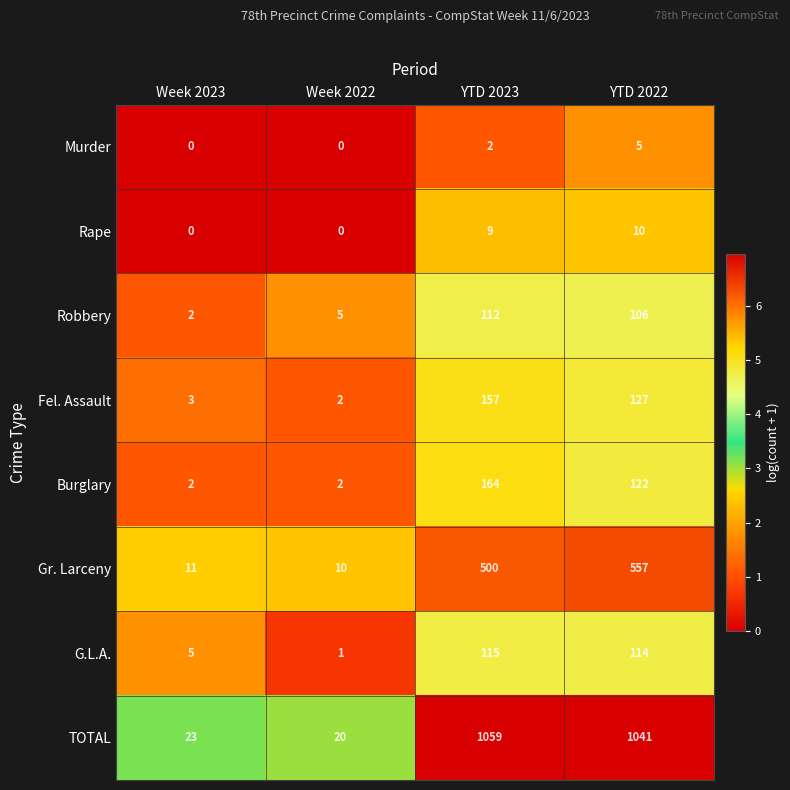

What is the sum of the TOTAL values at YTD 2022 and YTD 2023?

2100